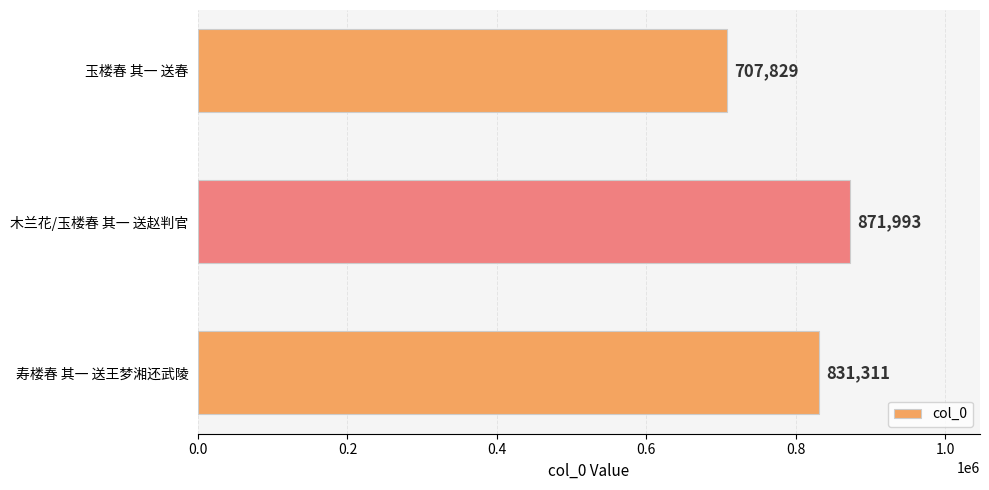

How many bars are there in total?

3